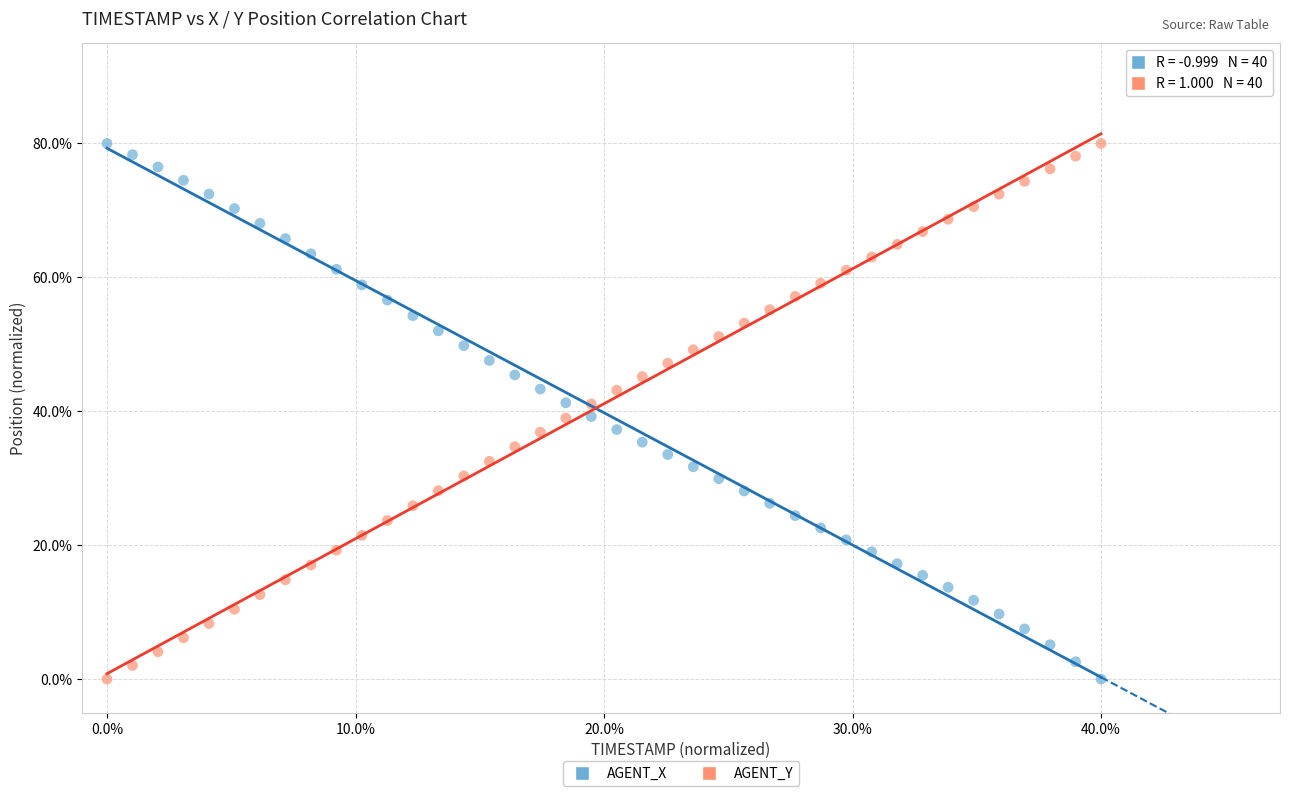

Across all data points, what is the range of X values (max minus min)?

40.0